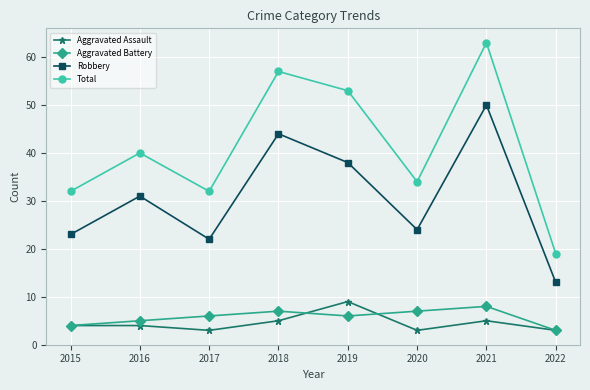

True or false: Aggravated Assault and Robbery cross at least once.

False